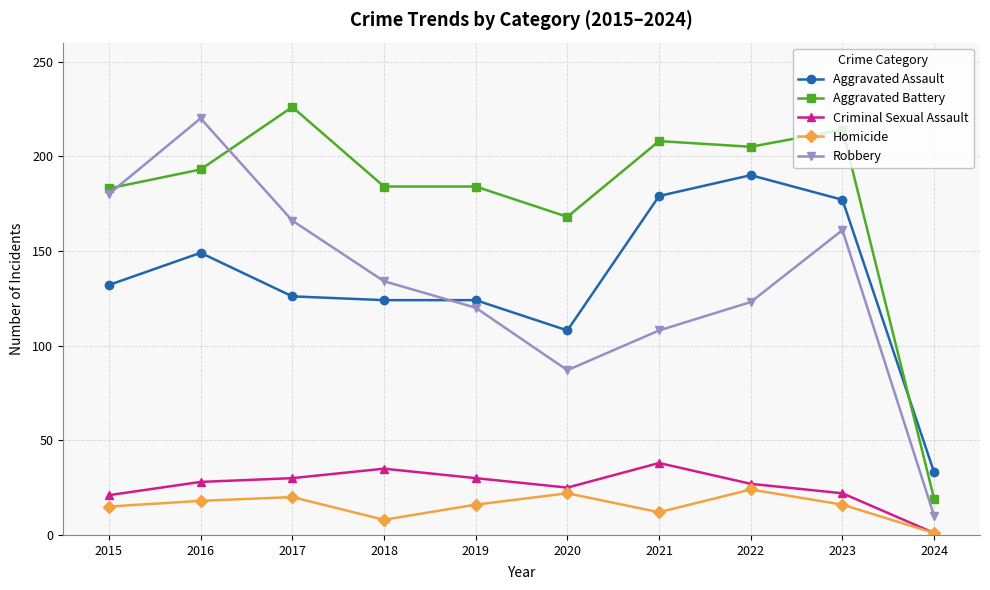

True or false: Aggravated Battery has a value of 214 at 2023.

True